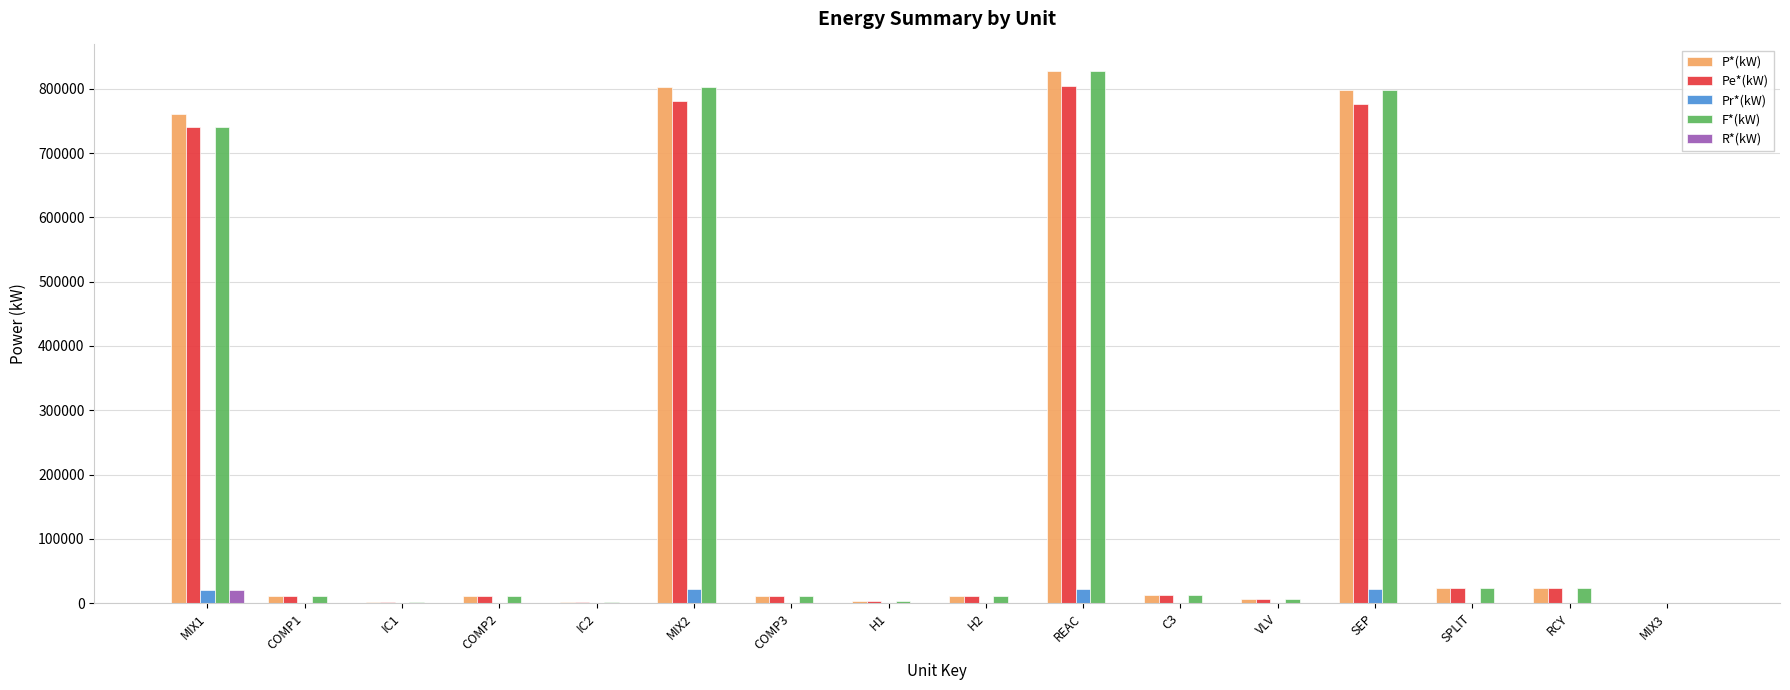

What is the sum of all Pe*(kW) values?

3214334.5